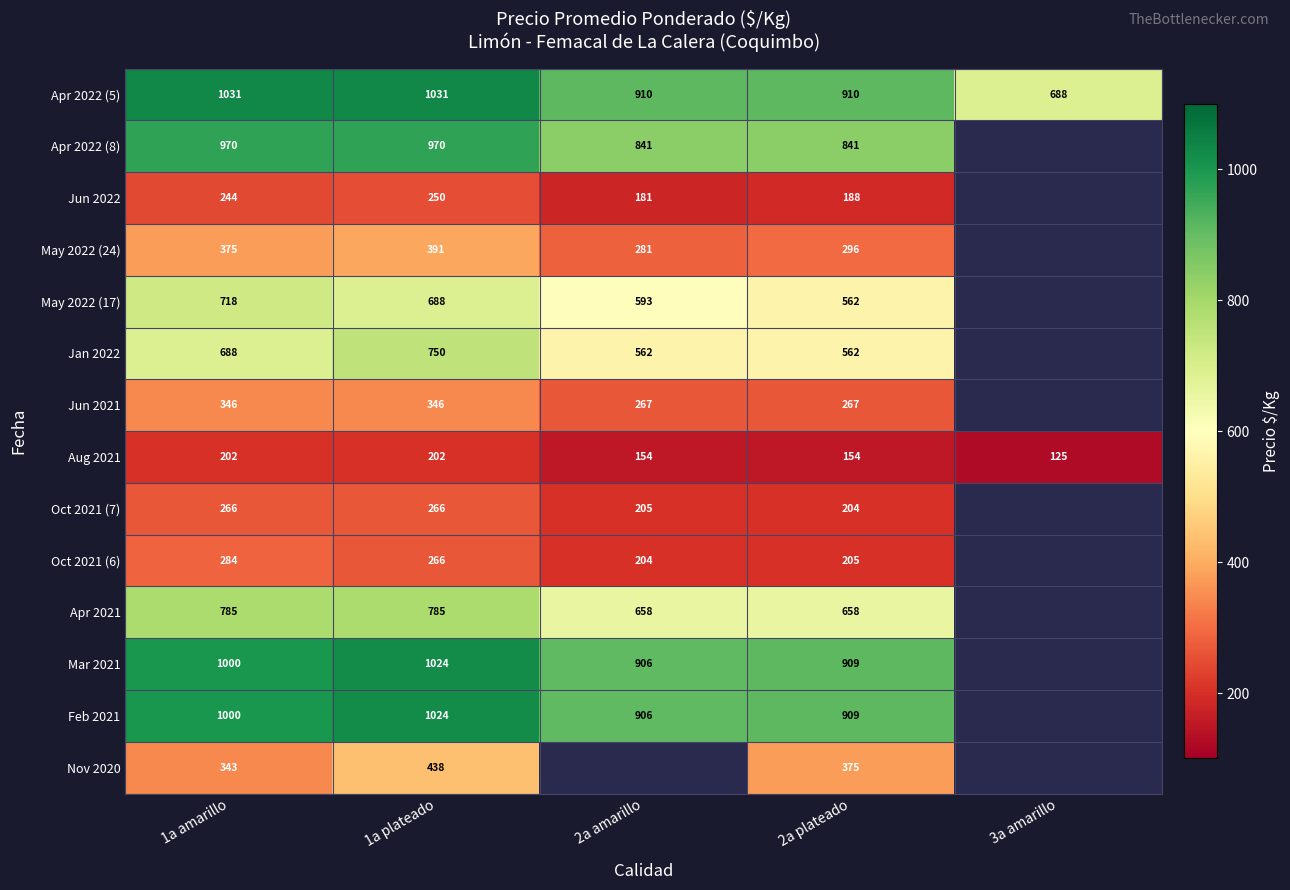

Count the Apr 2022 (5) values in the range 910 to 1031.

4